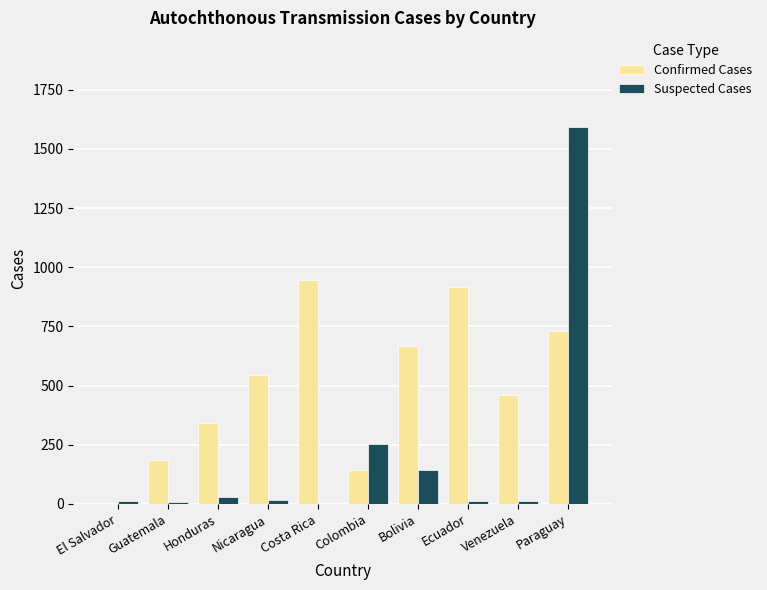

At which category is the sum across all series the highest?

Paraguay